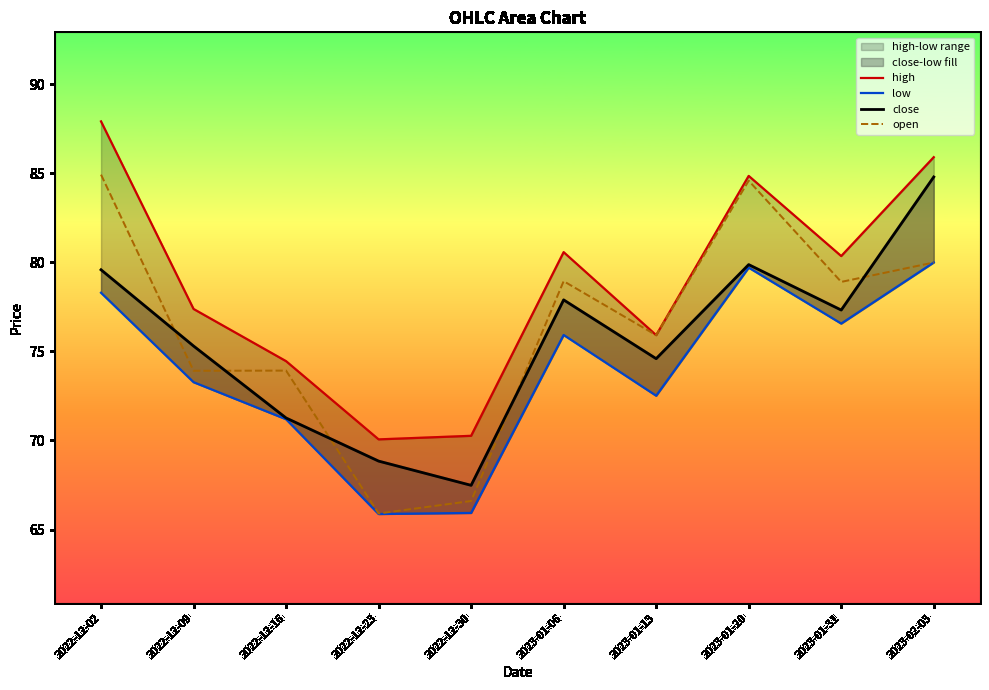

How many data points in open are above 78?

5